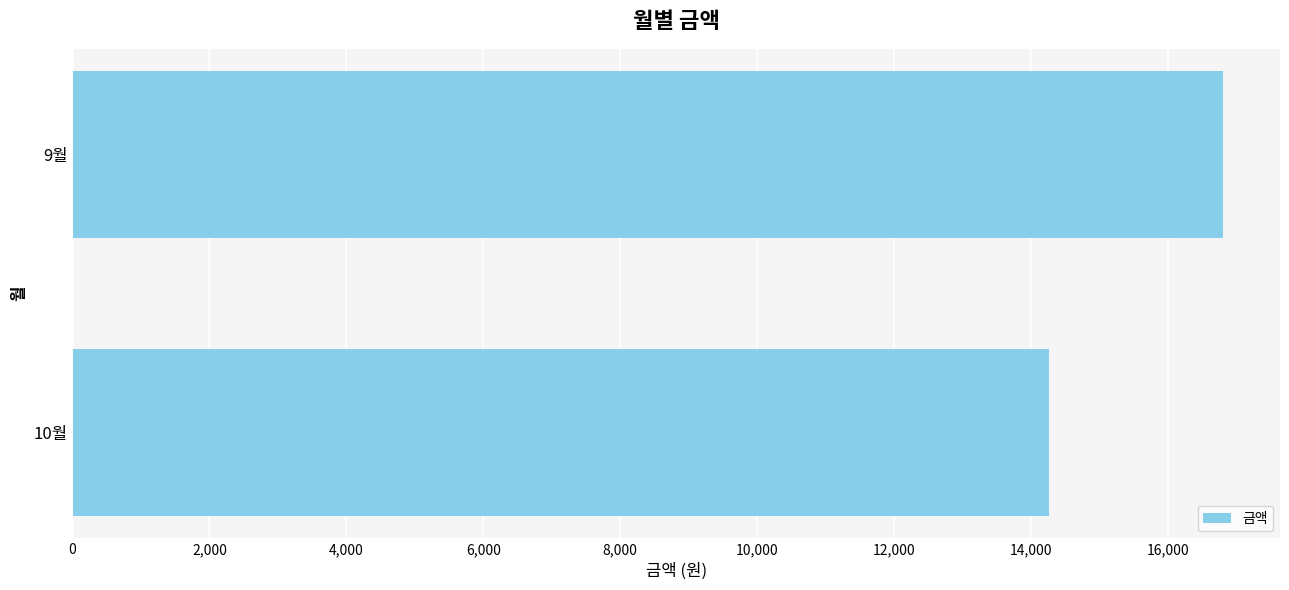

List the labels in order of value, smallest first.

10월, 9월